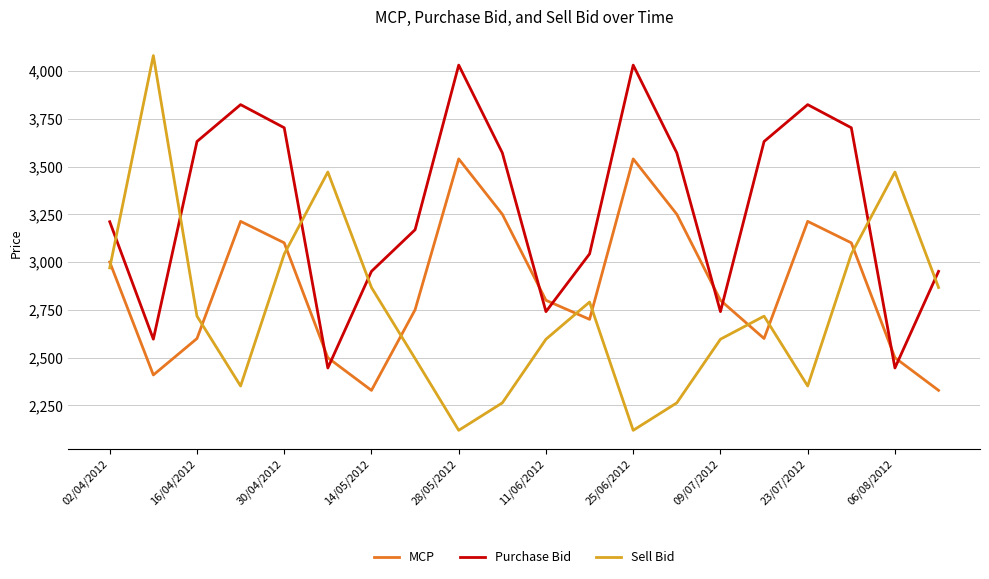

What are all the series names shown in the legend?

MCP, Purchase Bid, Sell Bid